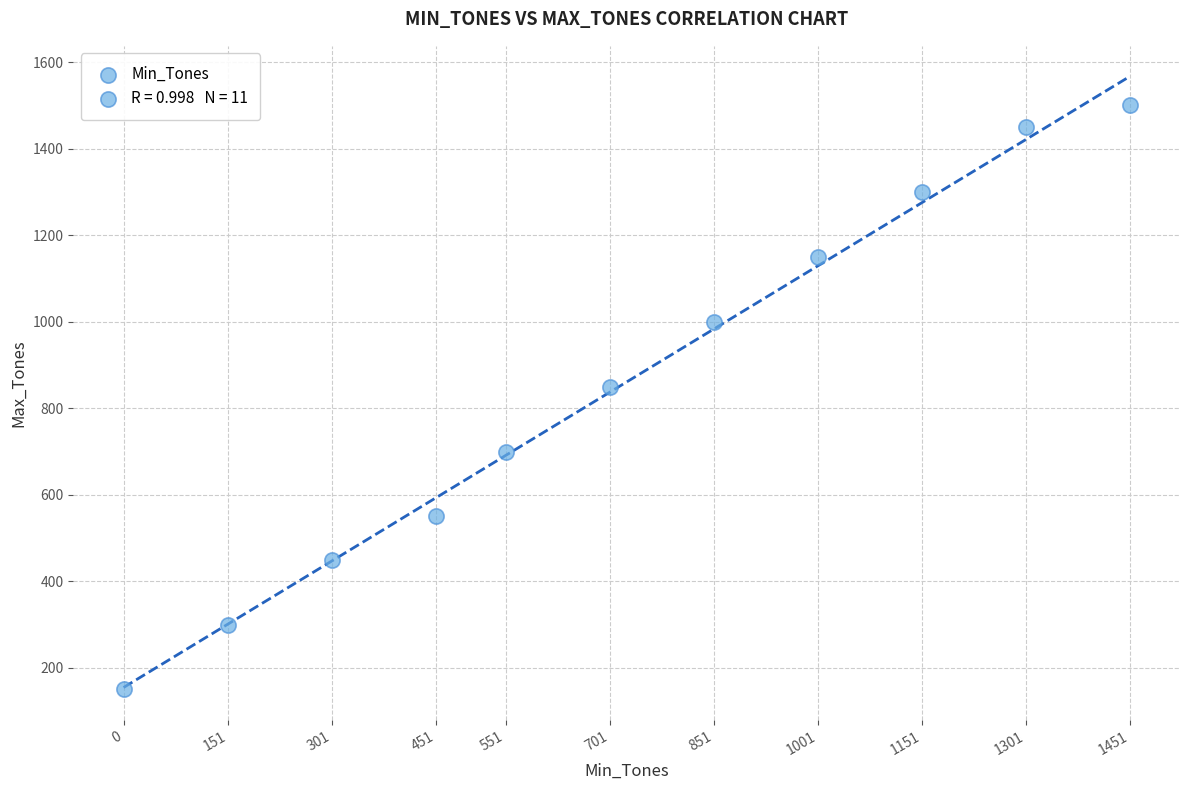

What is the average Y value?

855